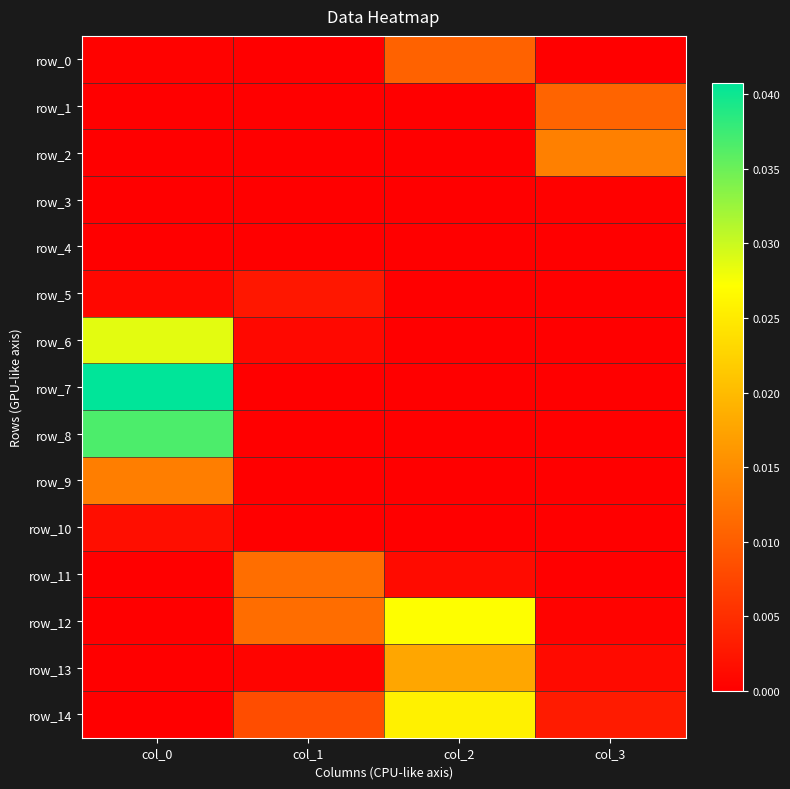

The row_3 series shows 0.0 at col_1. True or false?

True